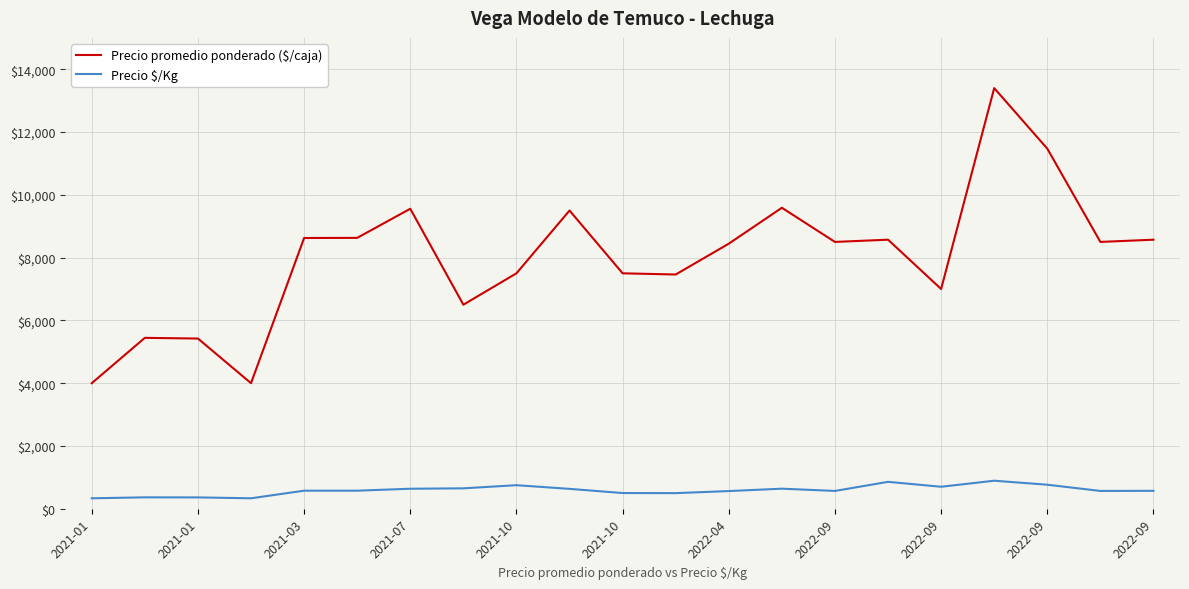

How many lines are shown in the chart?

2